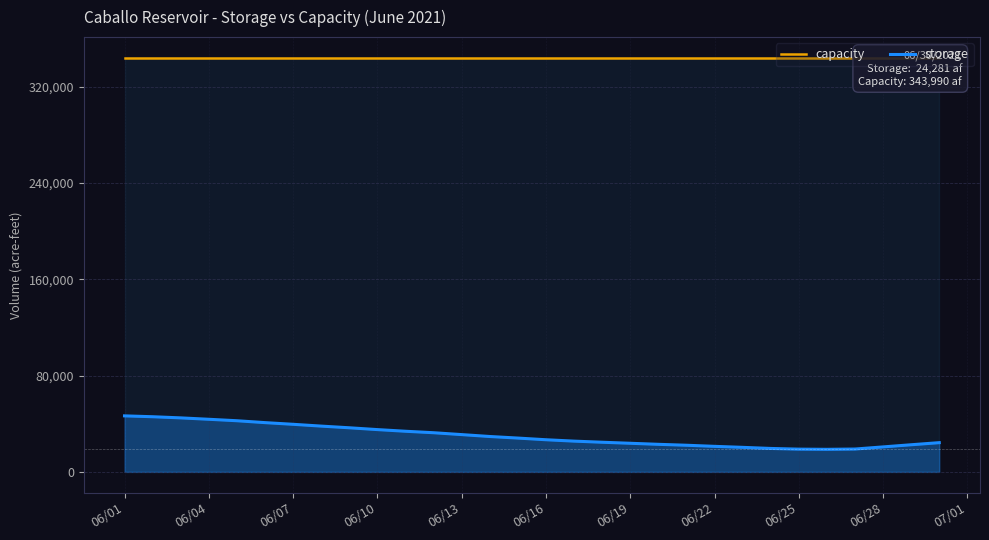

Reading left to right, list all the values displayed in this chart.

capacity: 343990	343990	343990	343990	343990	343990	343990	343990	343990	343990	343990	343990	343990	343990	343990	343990	343990	343990	343990	343990	343990	343990	343990	343990	343990	343990	343990	343990	343990	343990
storage: 46532	45820	44860	43699	42488	40920	39524	38030	36639	35128	33751	32530	30972	29393	28089	26698	25548	24626	23766	22894	22130	21211	20376	19467	18886	18731	18975	20745	22535	24281